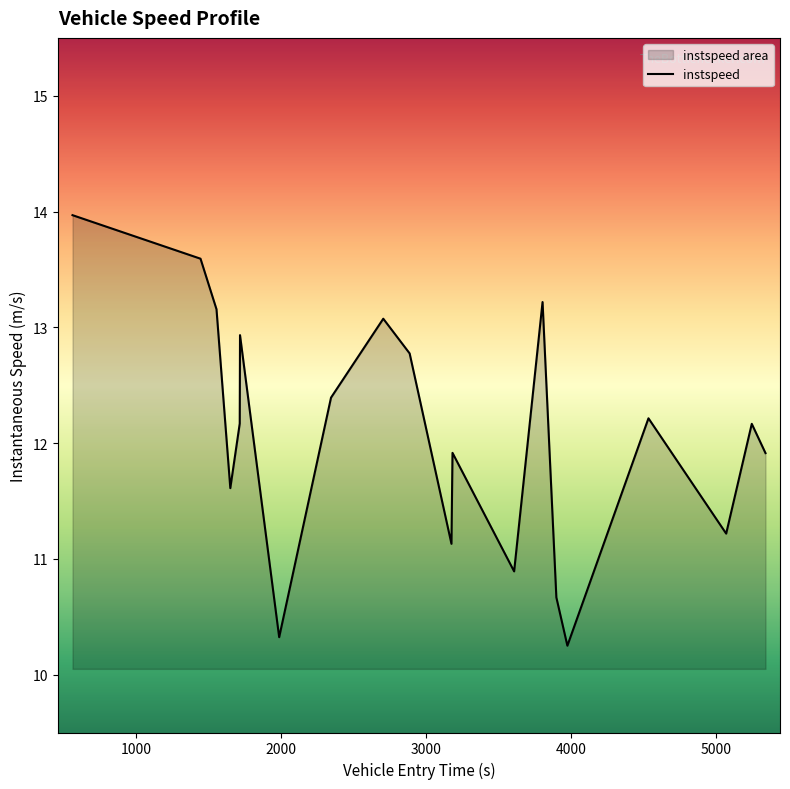

What is the minimum value shown in the chart?

10.2